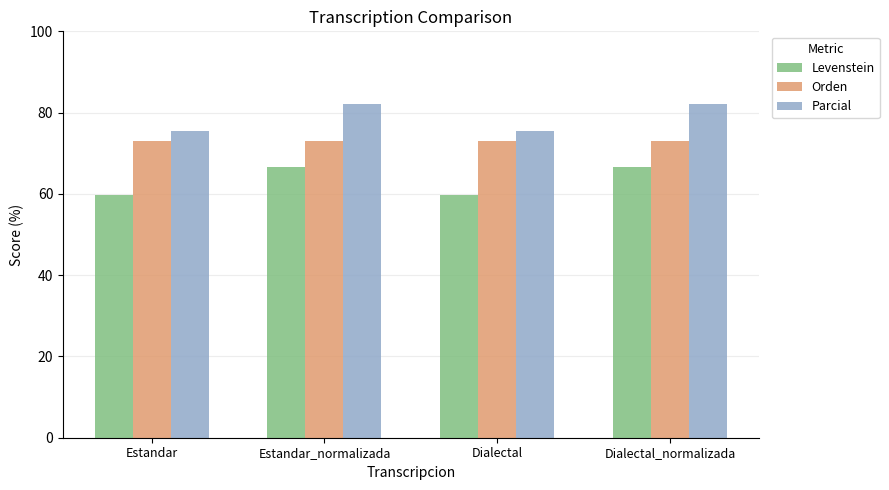

Reading right to left, what are all the values shown in this chart?

Levenstein: Dialectal_normalizada=66.7	Dialectal=59.8	Estandar_normalizada=66.7	Estandar=59.8
Orden: Dialectal_normalizada=73.0	Dialectal=73.0	Estandar_normalizada=73.0	Estandar=73.0
Parcial: Dialectal_normalizada=82.1	Dialectal=75.5	Estandar_normalizada=82.1	Estandar=75.5